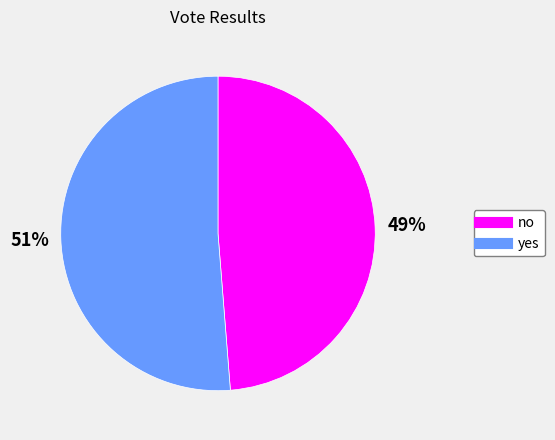

What is the majority slice?

yes